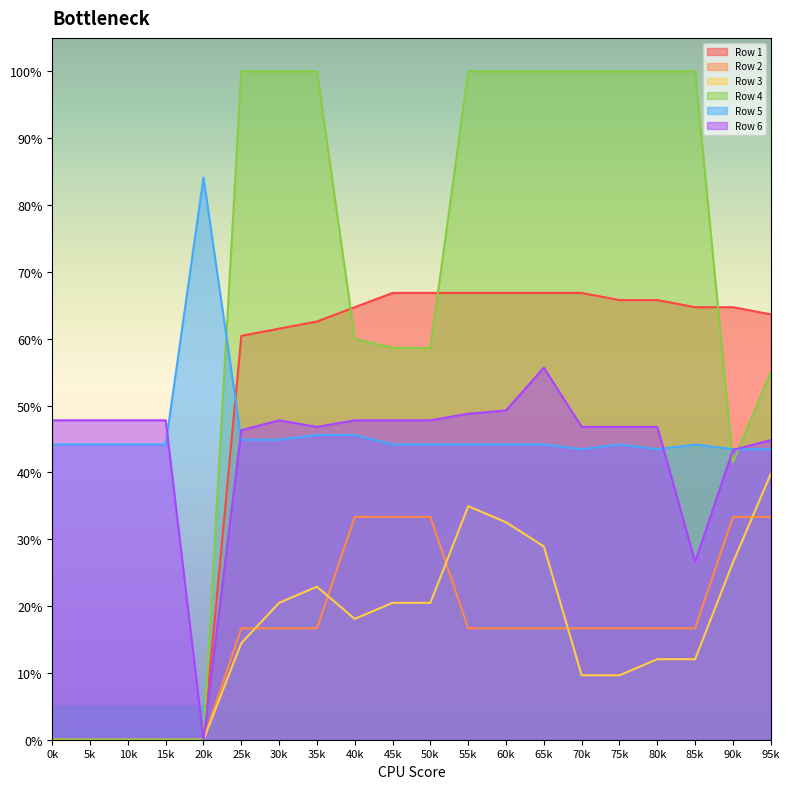

Which series changed the most between 0 and 16?

Row 4